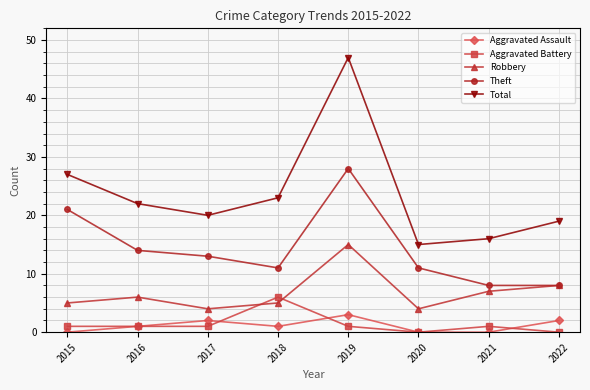

True or false: Total and Aggravated Battery intersect in this chart.

False